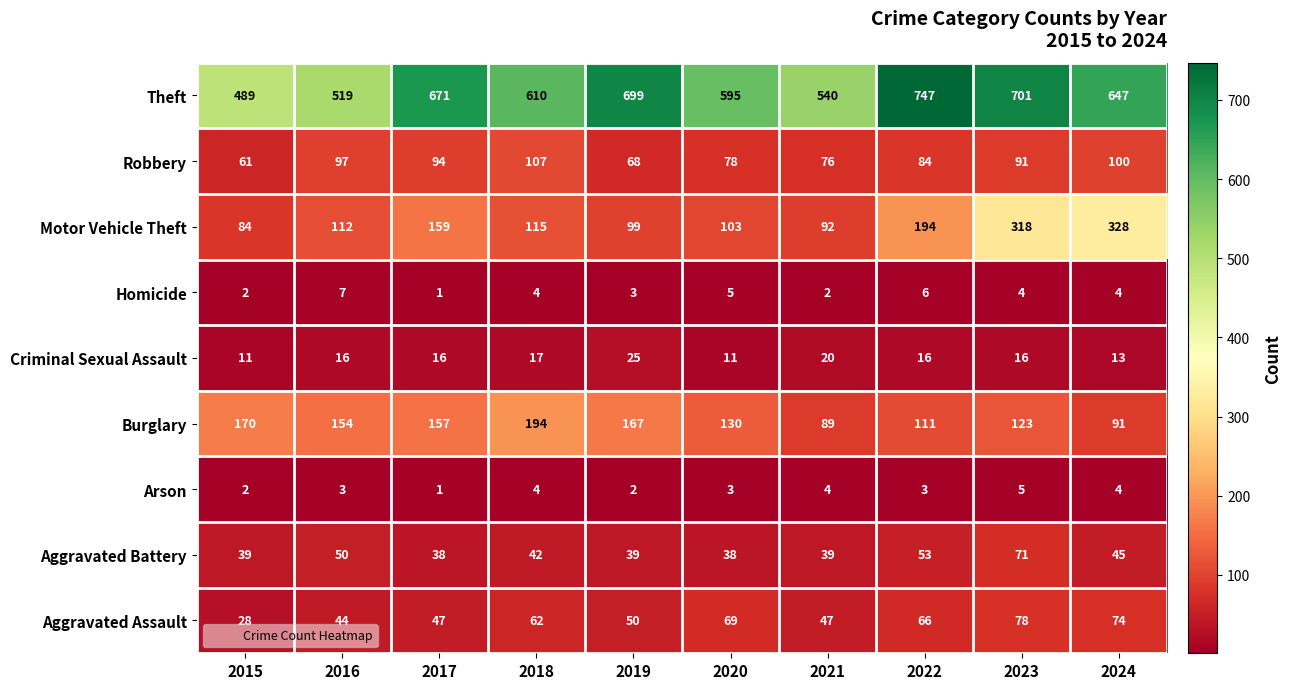

How many data points does each series have?

10